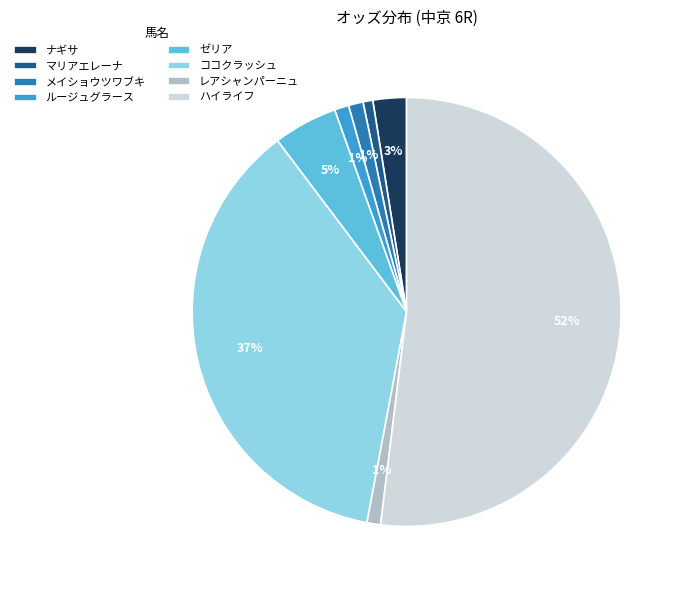

To the nearest percent, what percentage of the pie is メイショウツワブキ?

1%